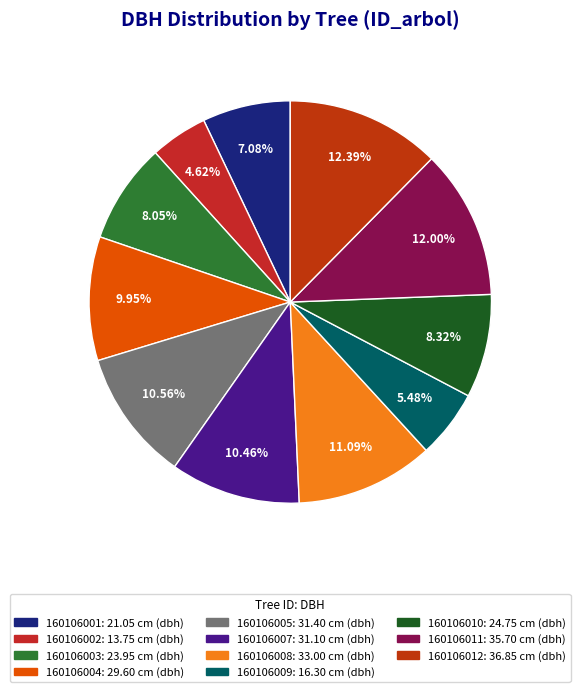

What is the ratio of the value at 160106007 to the value at 160106010?

1.3